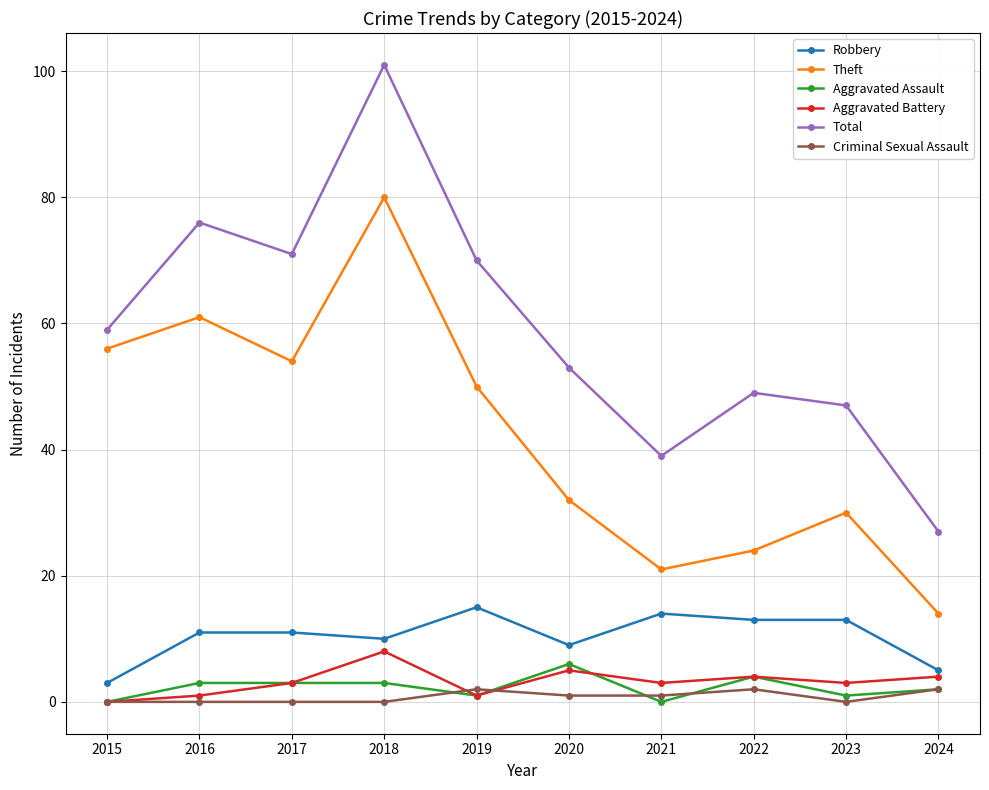

How many data points does each series have?

10